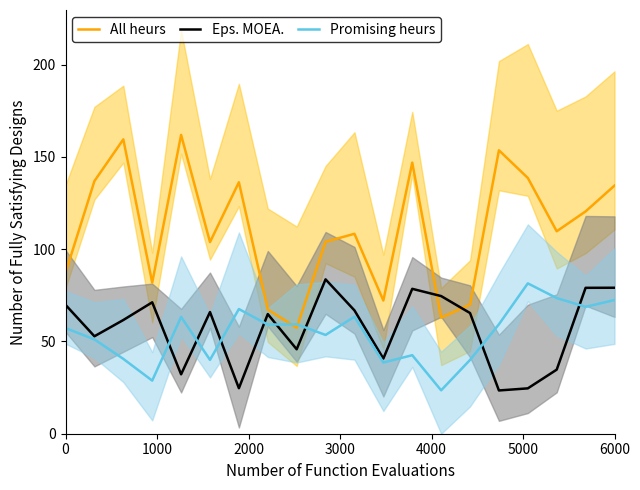

What is the maximum value shown in the chart?

161.9